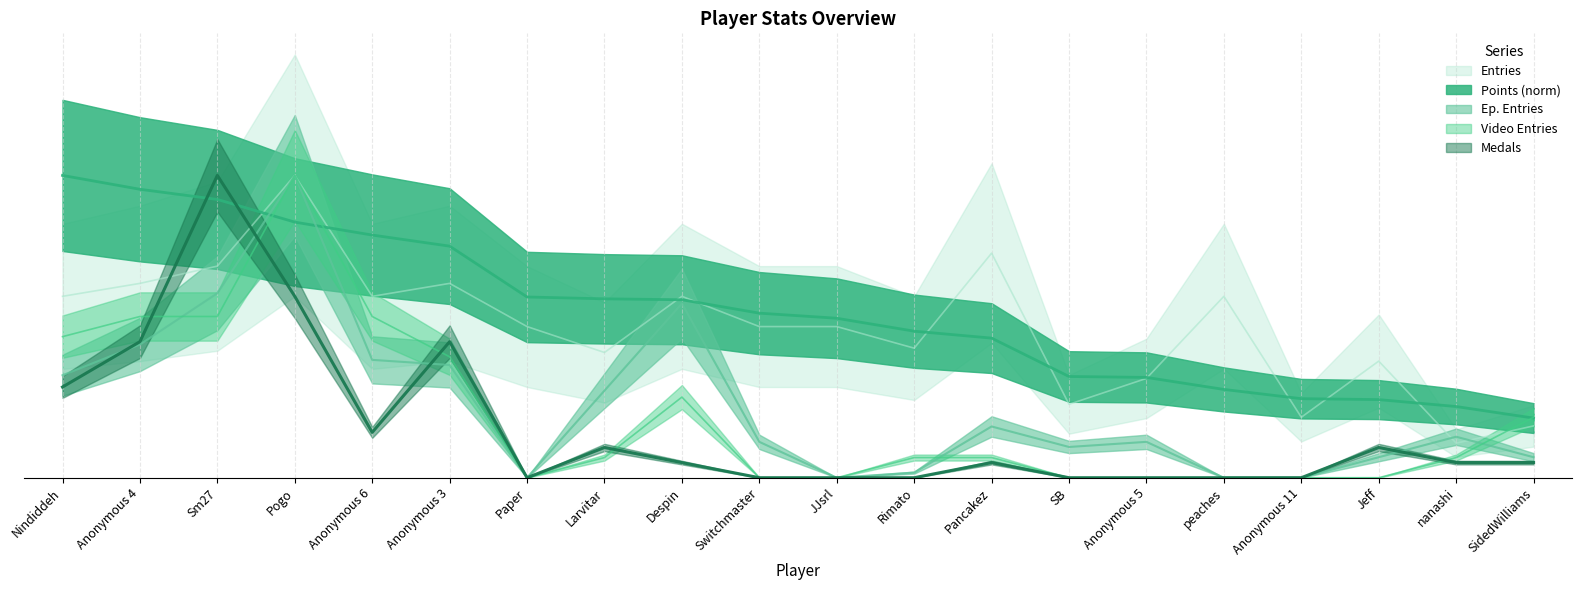

At which category is the sum across all series the highest?

Pogo